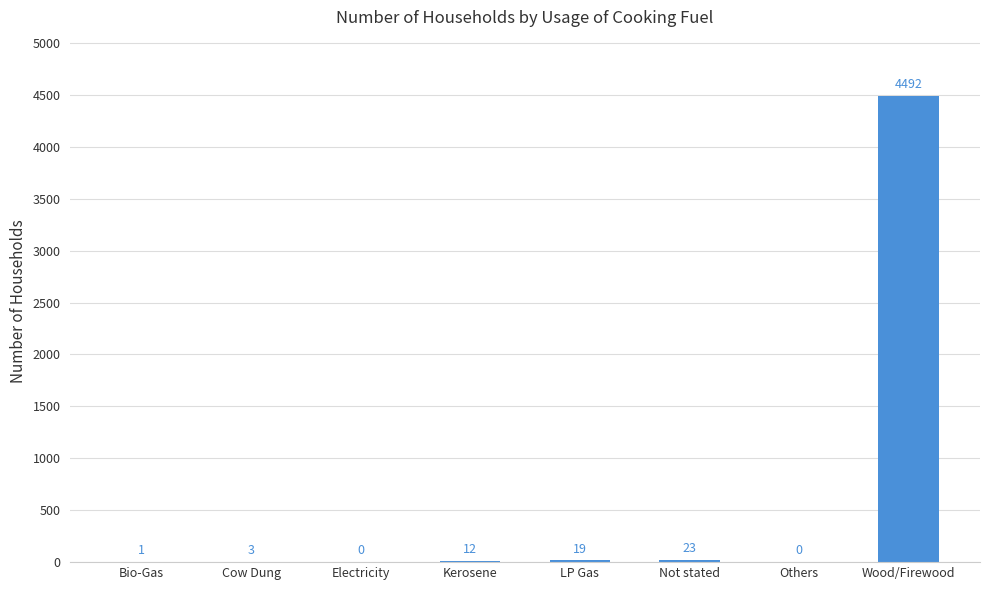

True or false: the data shows -1358 at Electricity.

False